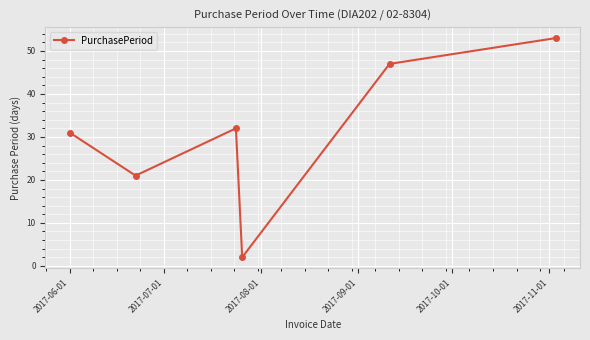

Reading right to left, what are all the values shown in this chart?

53	47	2	32	21	31